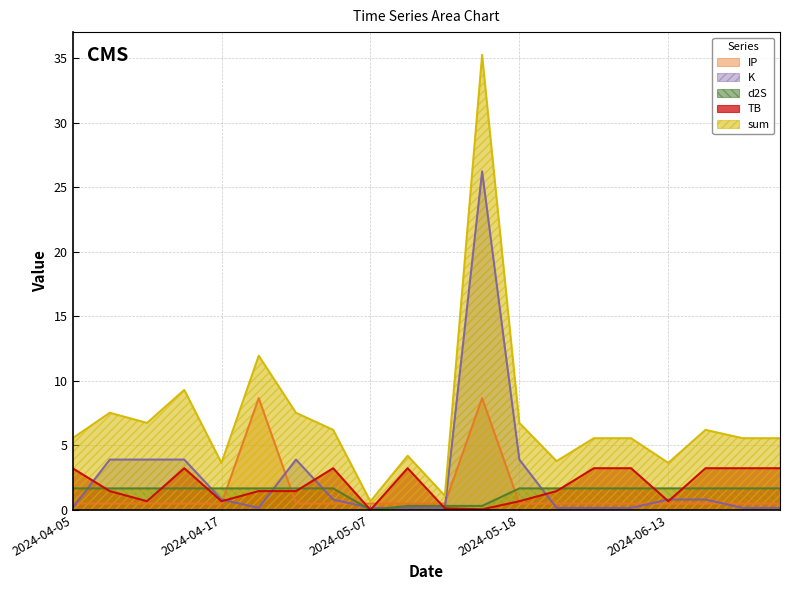

Reading right to left, extract all data points from this chart.

sum: 2024-06-27=5.6	2024-06-26=5.6	2024-06-24=6.2	2024-06-13=3.6	2024-06-08=5.6	2024-06-06=5.6	2024-05-22=3.8	2024-05-18=6.7	2024-05-14=35.2	2024-05-12=1.1	2024-05-08=4.2	2024-05-07=0.7	2024-04-30=6.2	2024-04-24=7.5	2024-04-23=11.9	2024-04-17=3.6	2024-04-15=9.3	2024-04-13=6.7	2024-04-07=7.5	2024-04-05=5.6
TB: 2024-06-27=3.2	2024-06-26=3.2	2024-06-24=3.2	2024-06-13=0.7	2024-06-08=3.2	2024-06-06=3.2	2024-05-22=1.5	2024-05-18=0.7	2024-05-14=0.0	2024-05-12=0.1	2024-05-08=3.2	2024-05-07=0.0	2024-04-30=3.2	2024-04-24=1.5	2024-04-23=1.5	2024-04-17=0.7	2024-04-15=3.2	2024-04-13=0.7	2024-04-07=1.5	2024-04-05=3.2
d2S: 2024-06-27=1.7	2024-06-26=1.7	2024-06-24=1.7	2024-06-13=1.7	2024-06-08=1.7	2024-06-06=1.7	2024-05-22=1.7	2024-05-18=1.7	2024-05-14=0.3	2024-05-12=0.3	2024-05-08=0.3	2024-05-07=0.0	2024-04-30=1.7	2024-04-24=1.7	2024-04-23=1.7	2024-04-17=1.7	2024-04-15=1.7	2024-04-13=1.7	2024-04-07=1.7	2024-04-05=1.7
K: 2024-06-27=0.2	2024-06-26=0.2	2024-06-24=0.8	2024-06-13=0.8	2024-06-08=0.2	2024-06-06=0.2	2024-05-22=0.2	2024-05-18=3.9	2024-05-14=26.2	2024-05-12=0.2	2024-05-08=0.2	2024-05-07=0.2	2024-04-30=0.8	2024-04-24=3.9	2024-04-23=0.2	2024-04-17=0.8	2024-04-15=3.9	2024-04-13=3.9	2024-04-07=3.9	2024-04-05=0.2
IP: 2024-06-27=0.5	2024-06-26=0.5	2024-06-24=0.5	2024-06-13=0.5	2024-06-08=0.5	2024-06-06=0.5	2024-05-22=0.5	2024-05-18=0.5	2024-05-14=8.7	2024-05-12=0.5	2024-05-08=0.5	2024-05-07=0.5	2024-04-30=0.5	2024-04-24=0.5	2024-04-23=8.7	2024-04-17=0.5	2024-04-15=0.5	2024-04-13=0.5	2024-04-07=0.5	2024-04-05=0.5